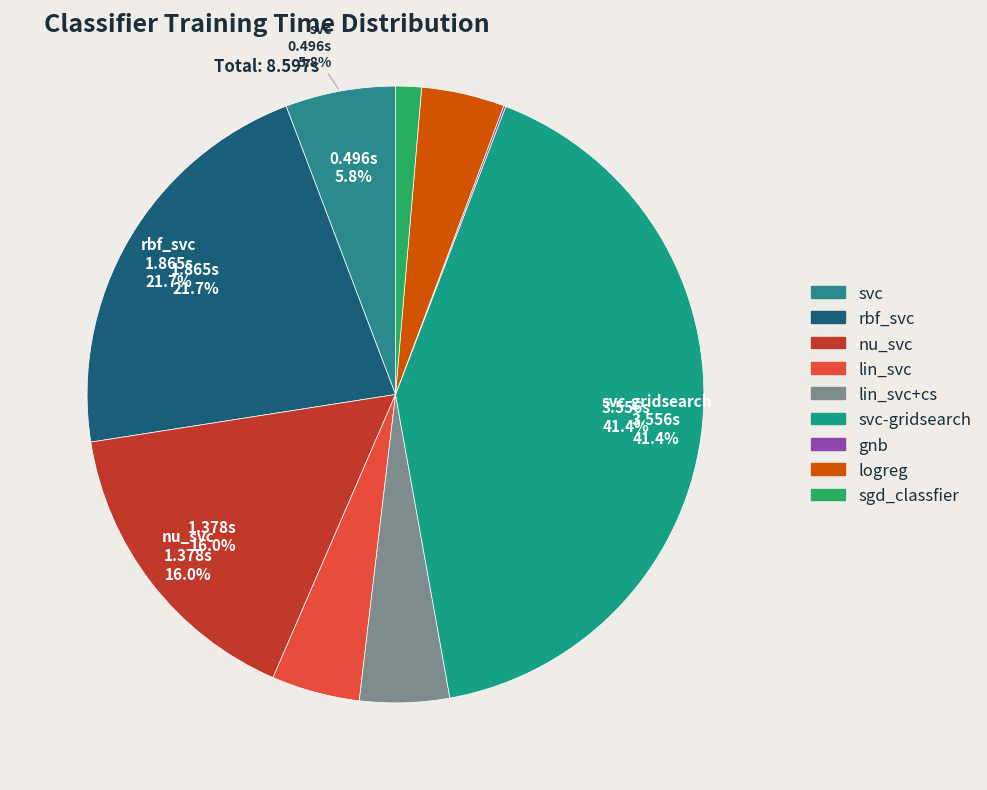

Which slice is the smallest?

gnb